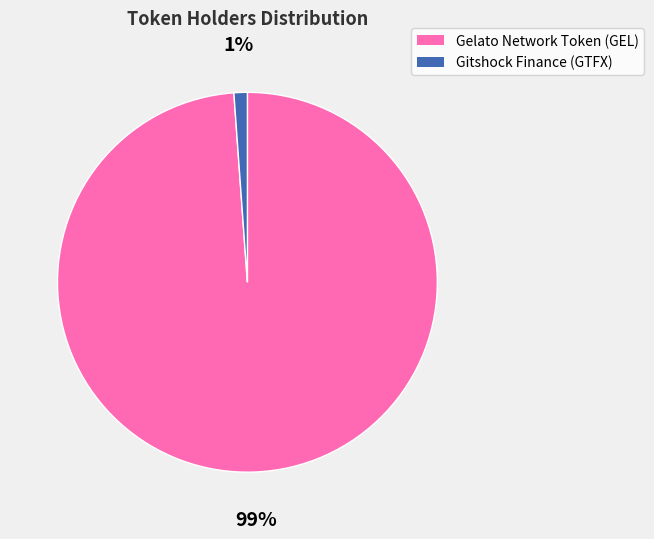

Which slice is the largest?

Gelato Network Token (GEL)